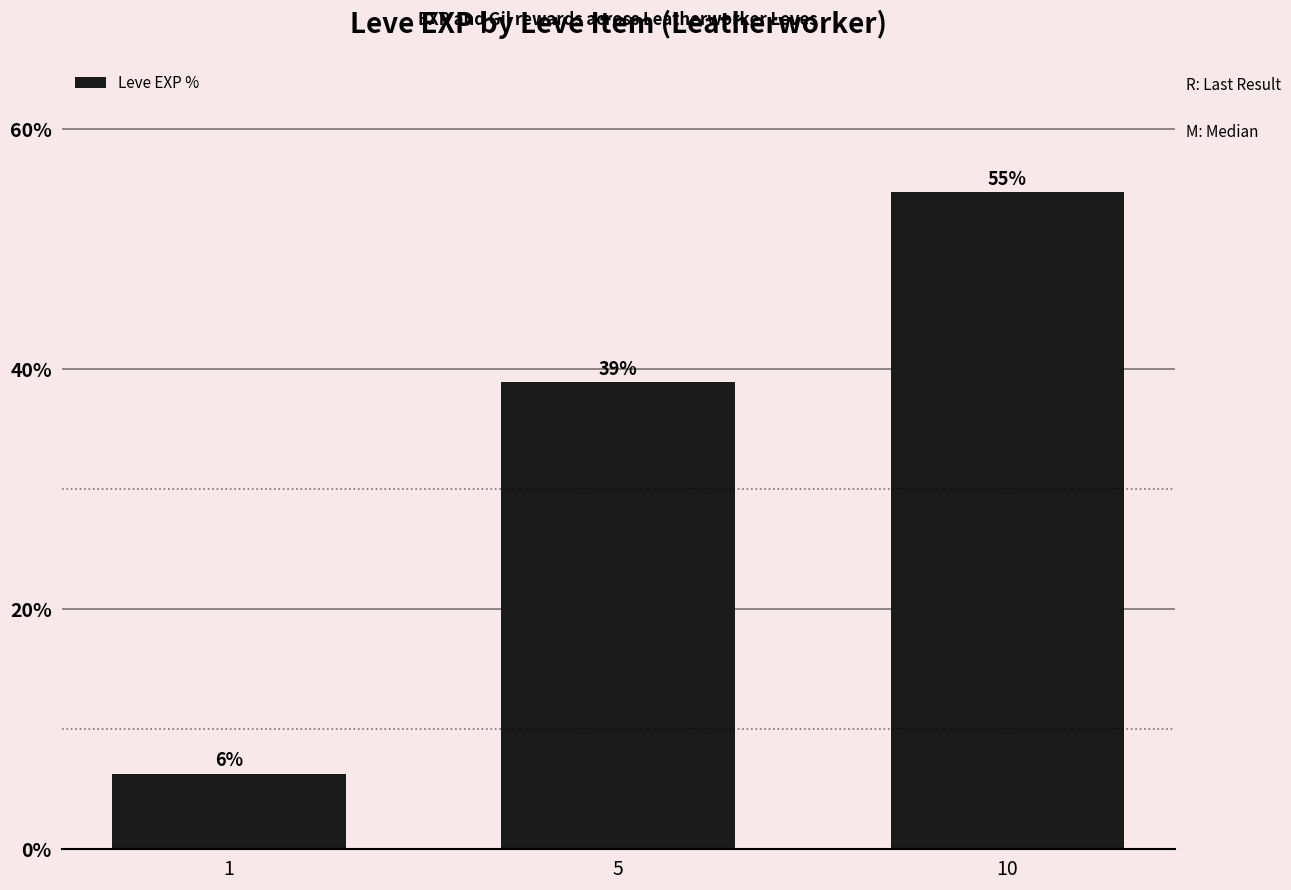

What is the sum of the values at 10 and 5?

93.7